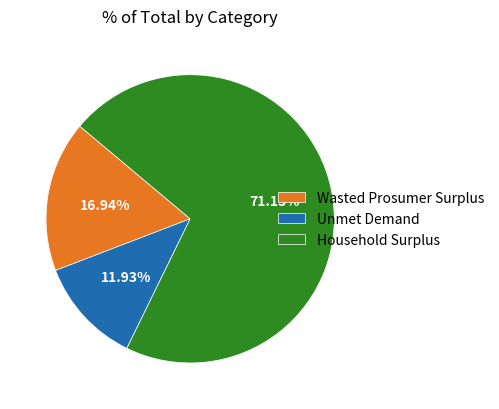

What is the total percentage of Wasted Prosumer Surplus and Unmet Demand?

28.9%